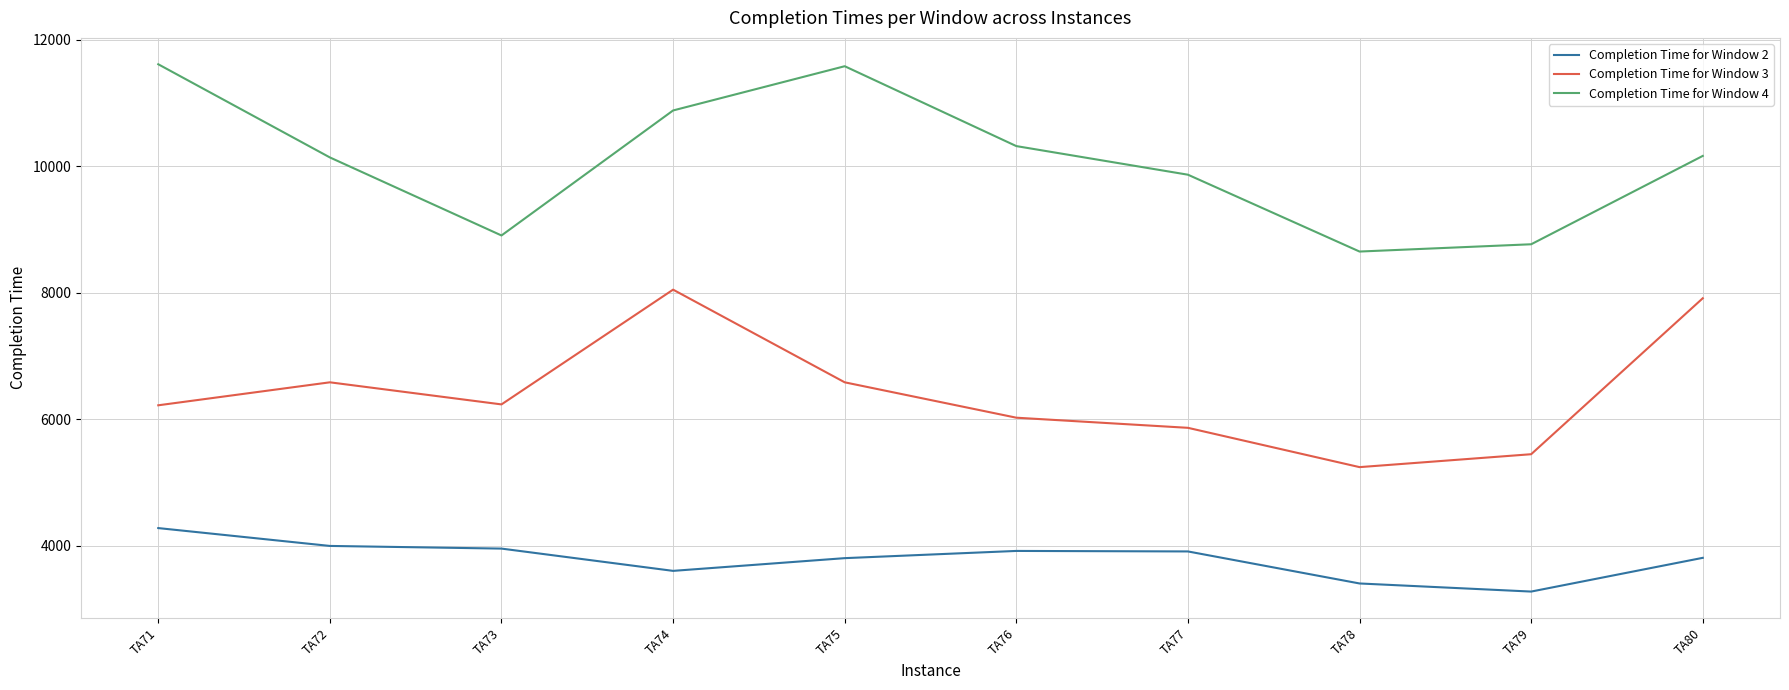

Which series changed the most between TA72 and TA75?

Completion Time for Window 4